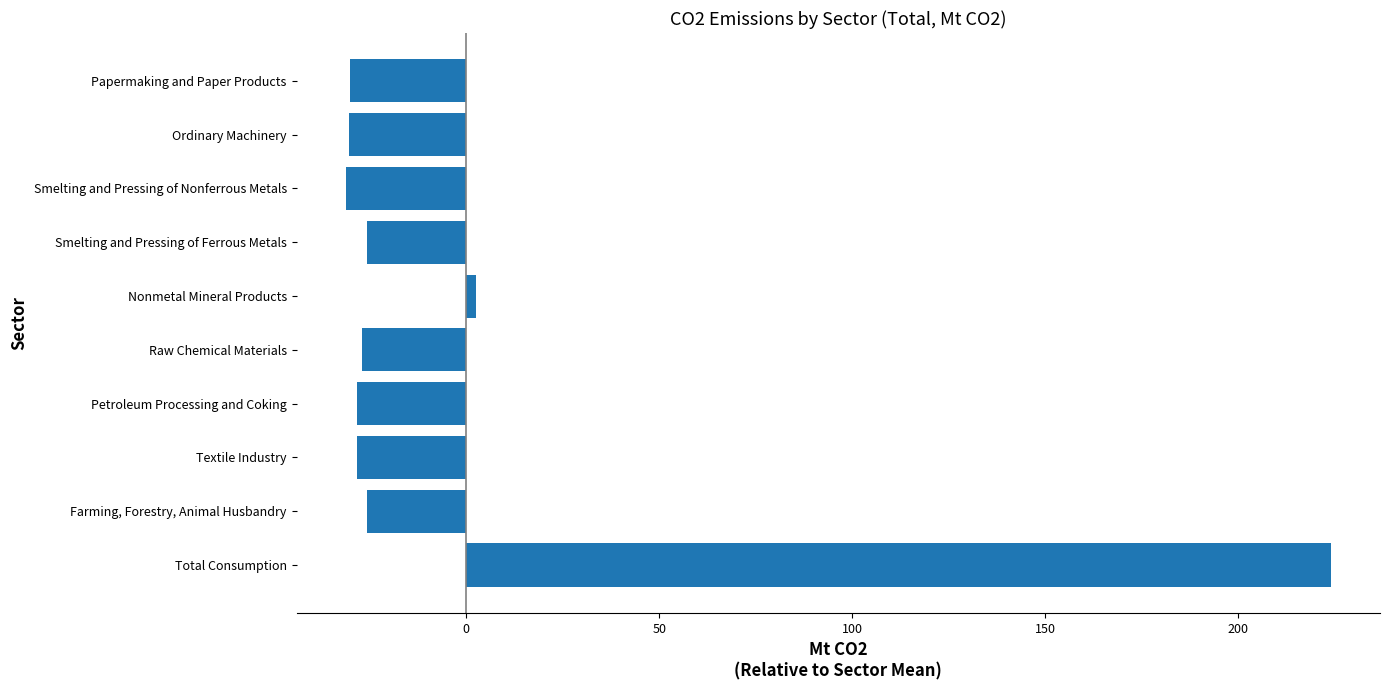

Is it true that the value at Ordinary Machinery is -30.3?

True